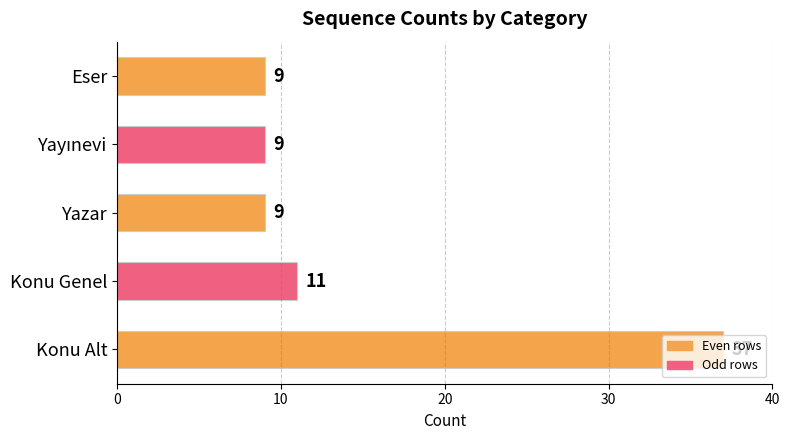

Is it true that the value at Eser is 9?

True